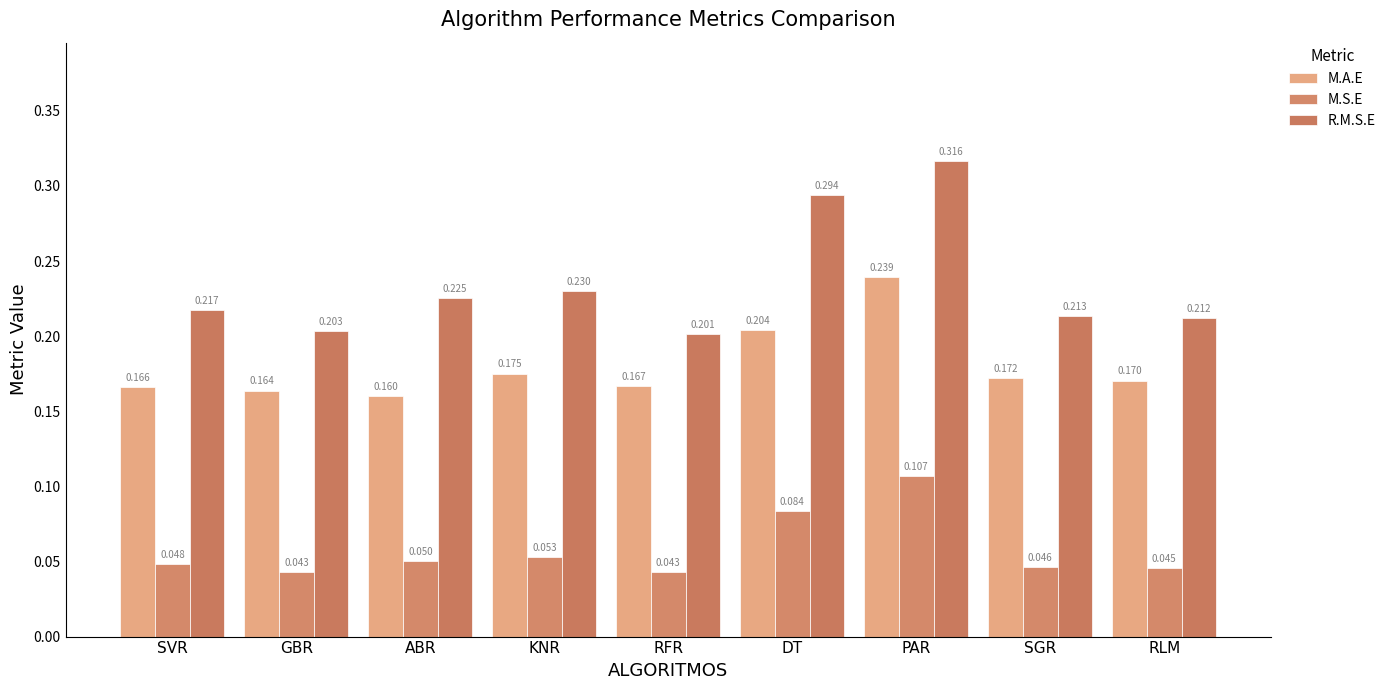

How many distinct data groups are displayed?

3